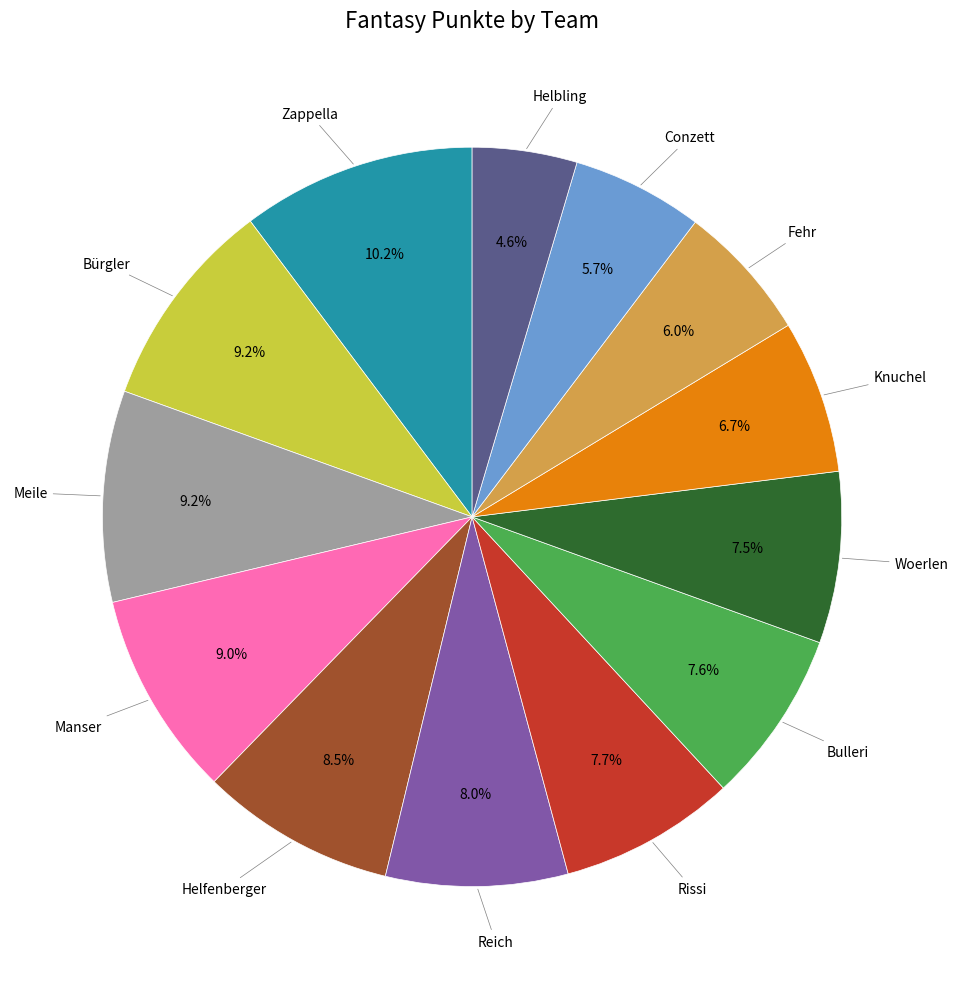

Count the number of slices in the pie.

13